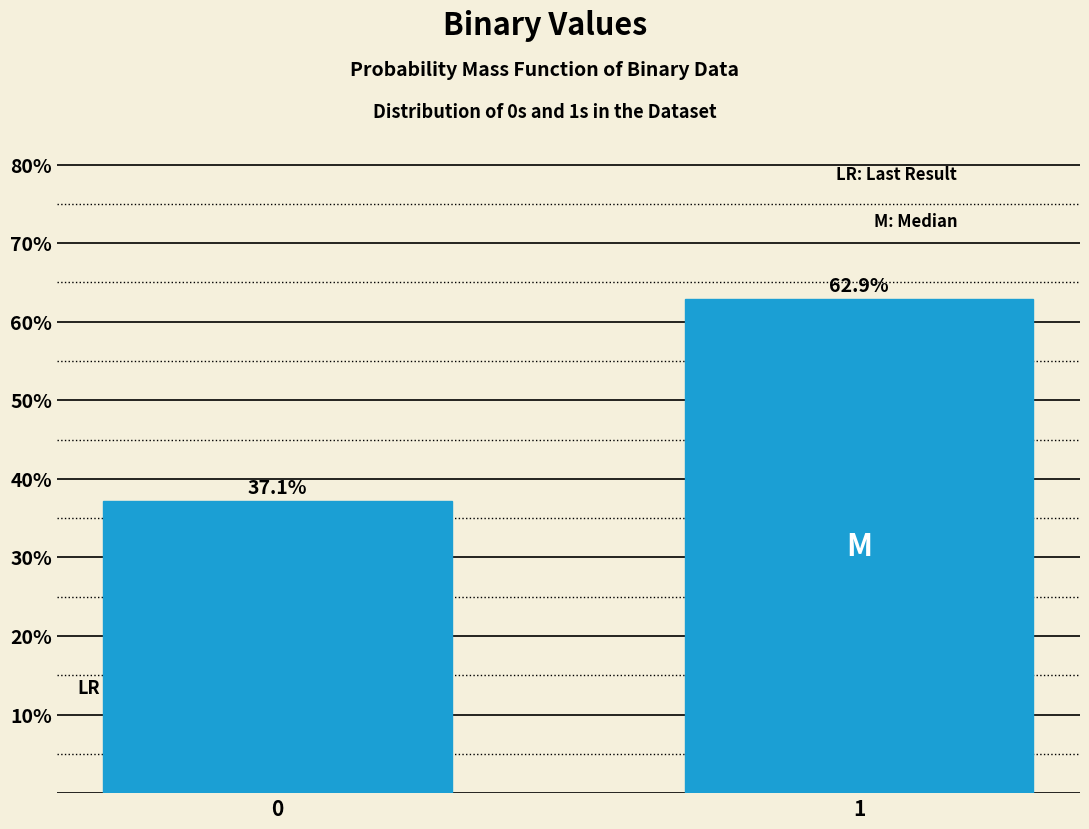

Reading right to left, extract all data points from this chart.

1=62.9	0=37.1